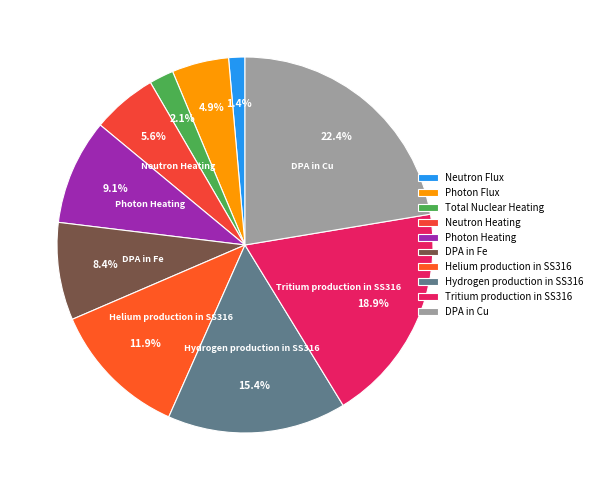

What percentage is the Total Nuclear Heating slice, to the nearest percent?

2%